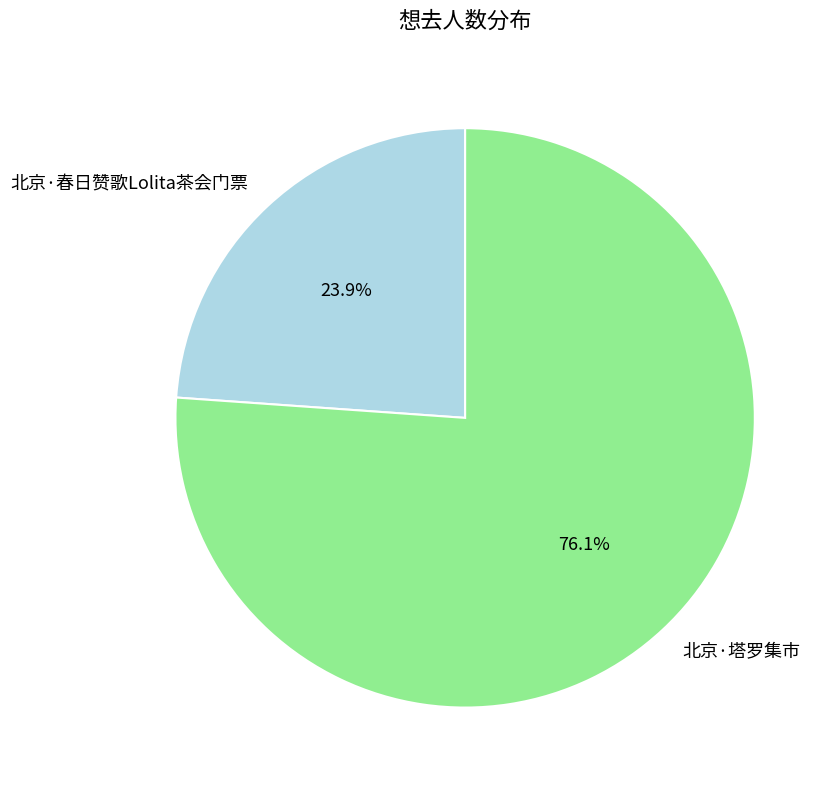

The 北京·春日赞歌Lolita茶会门票 slice represents 24% of the pie. True or false?

True